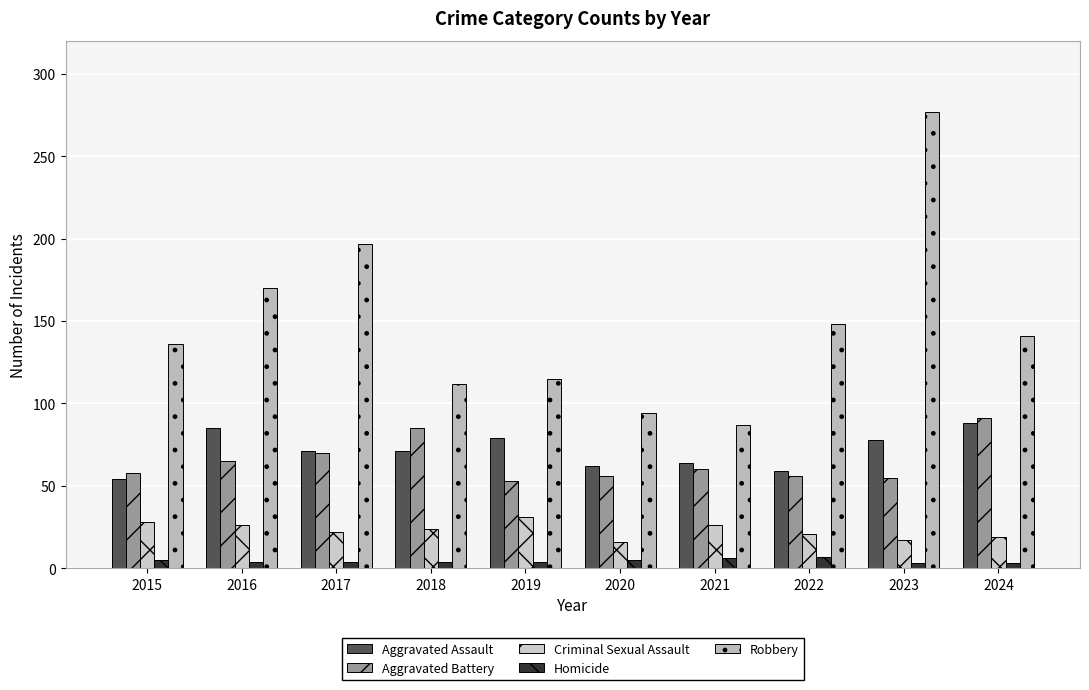

Which series has the widest spread of values?

Robbery